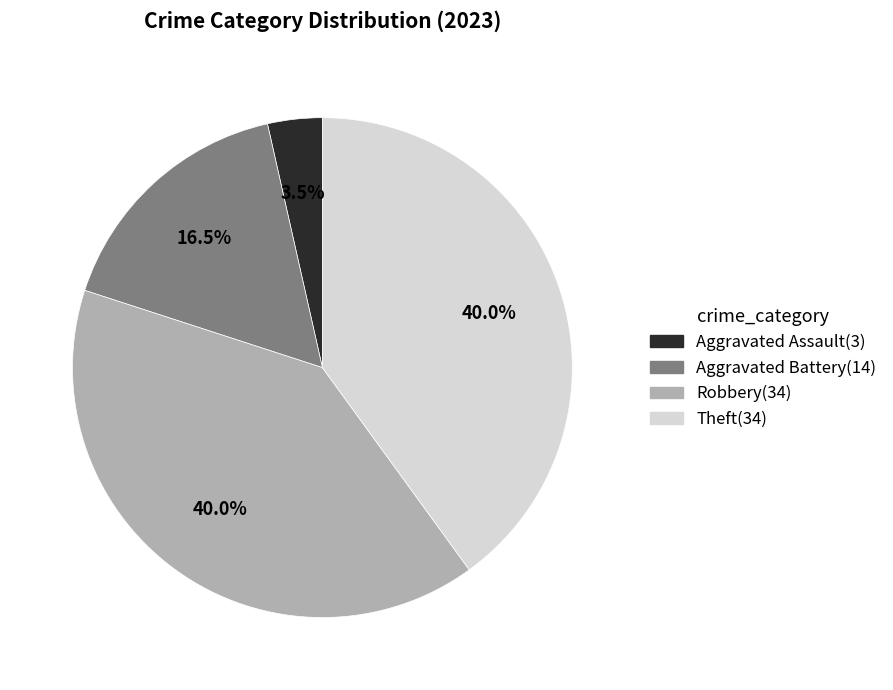

Which category has the smallest portion of the pie?

Aggravated Assault